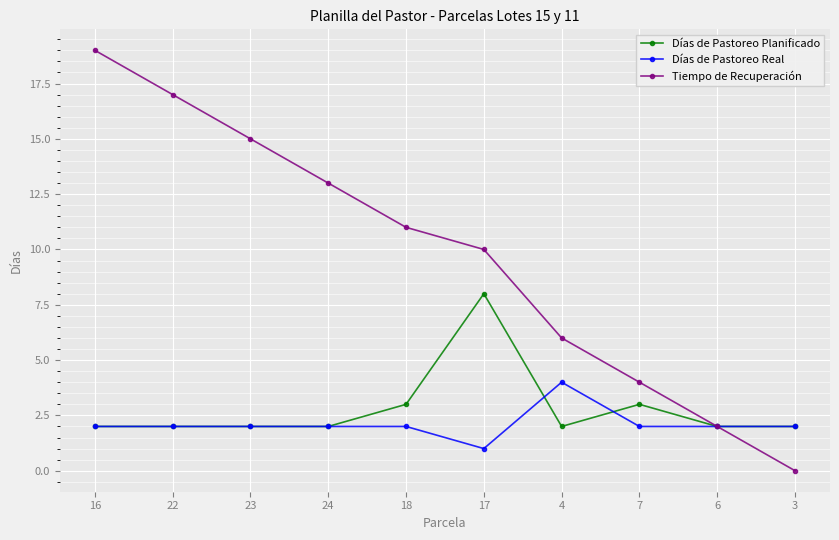

What is the label of the 9th point from the right?

22